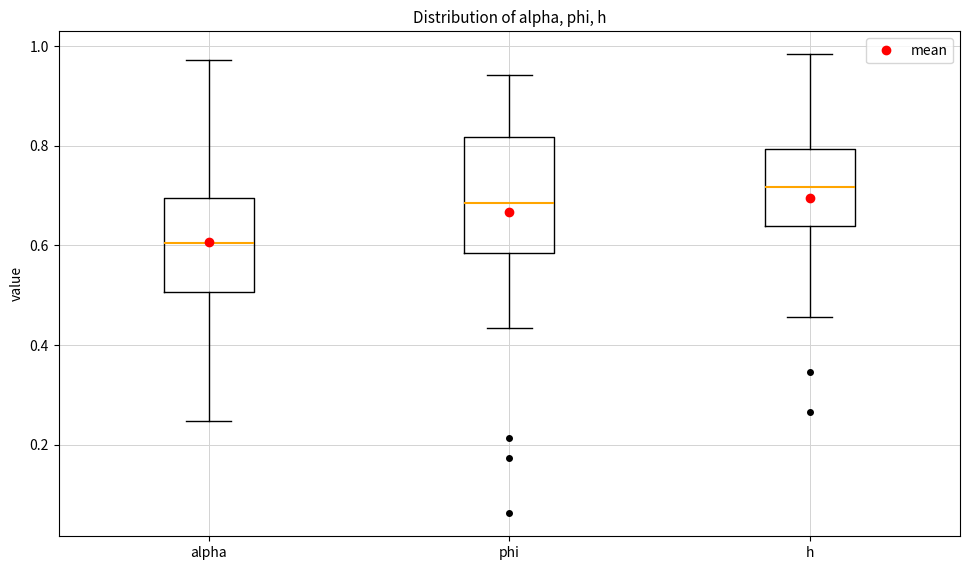

Where is the lower edge of the box for h on the y-axis? The values are not printed on the chart, so give them approximately, as read against the axis.

0.64